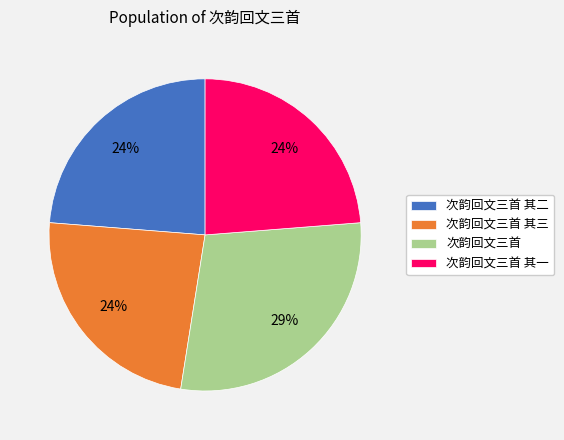

Is the sum of 次韵回文三首 其一 and 次韵回文三首 greater than half?

Yes